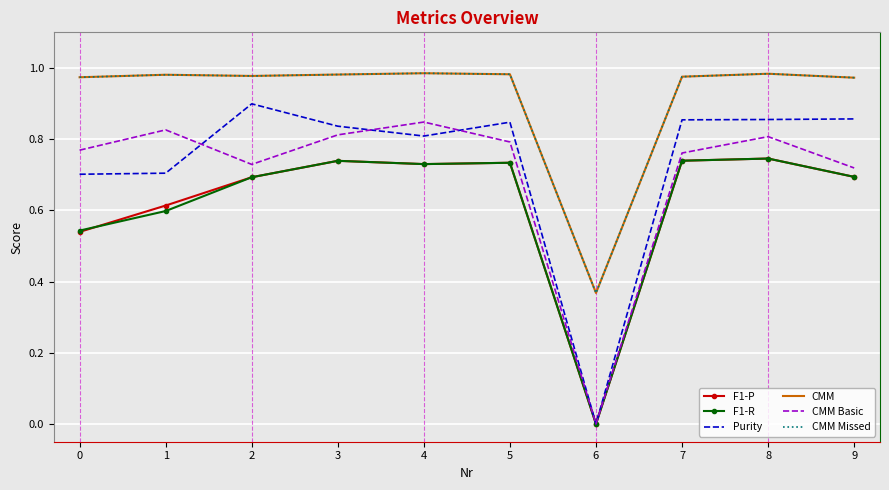

At which label does F1-R reach its minimum?

6